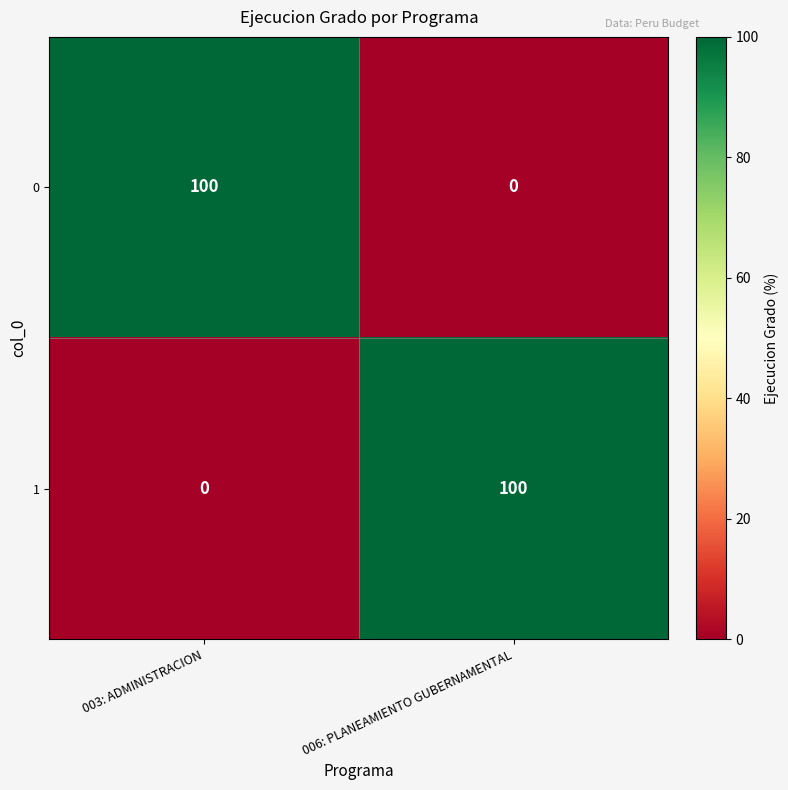

What is the average value of the 1 series?

50